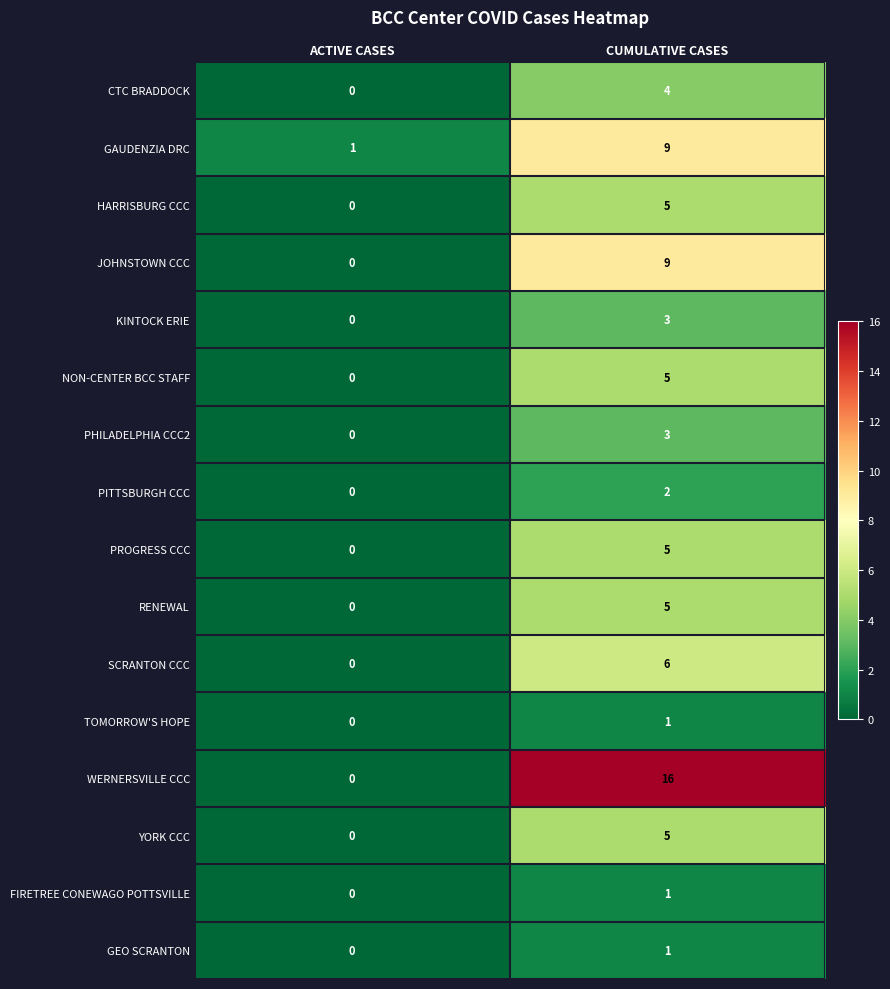

How many distinct data groups are displayed?

16